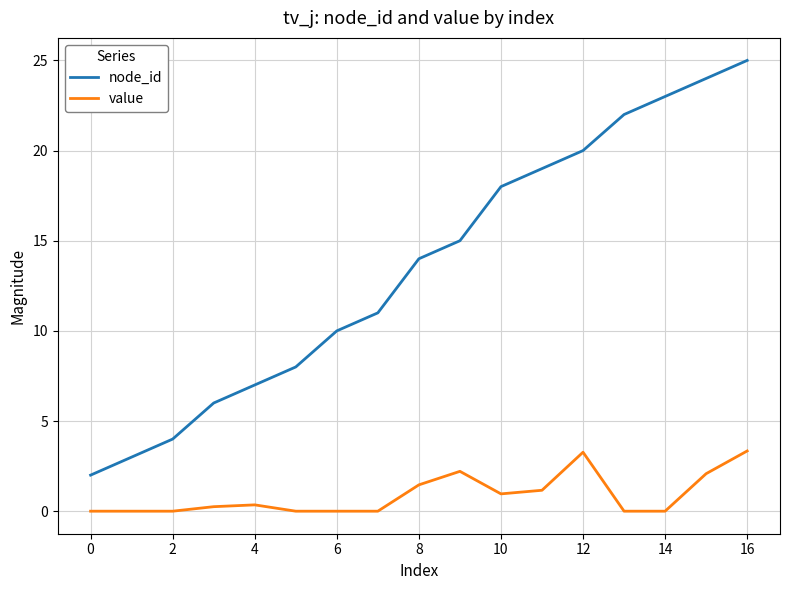

Which series has the largest range (max minus min)?

node_id